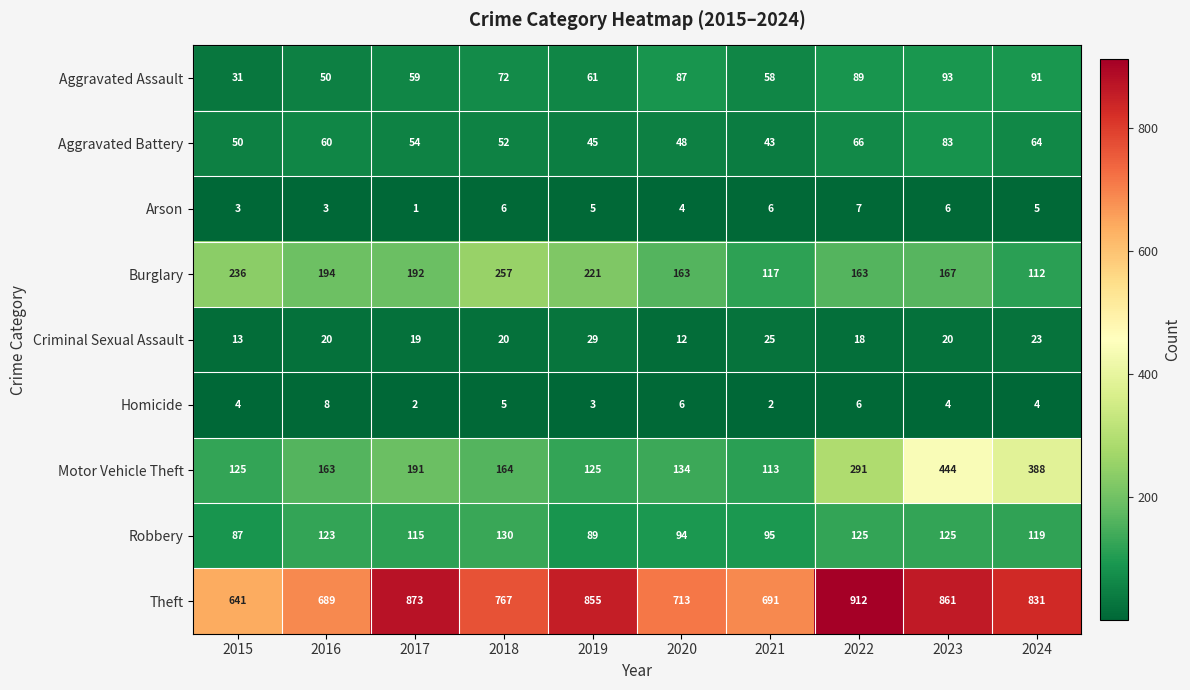

At which category does the chart reach its minimum across all series?

2017